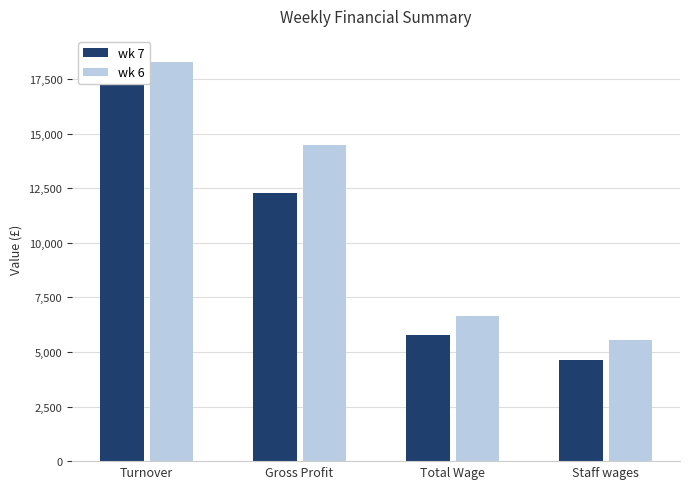

What is the difference between the maximum and minimum values in the wk 7 series?

13895